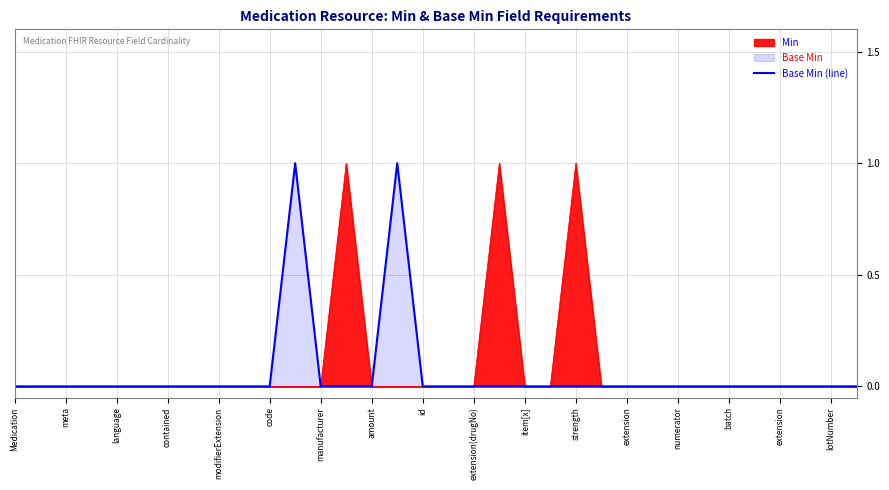

How many data points are above 0?

2